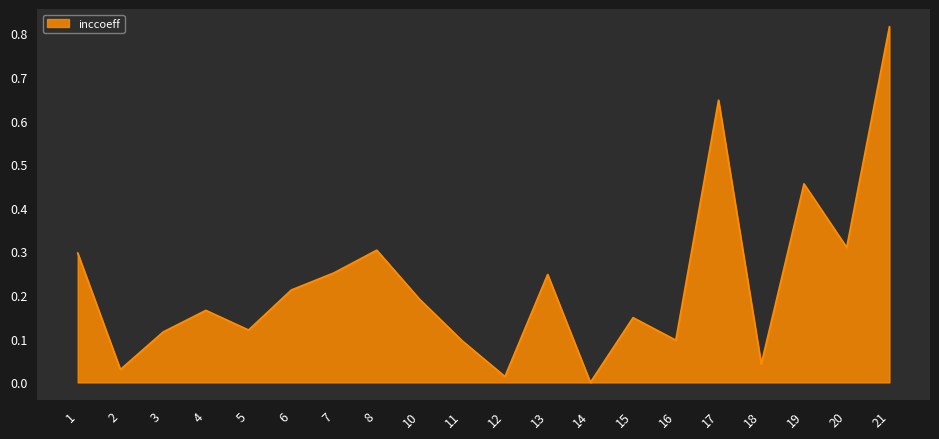

The value at 8 is 0.2. True or false?

False